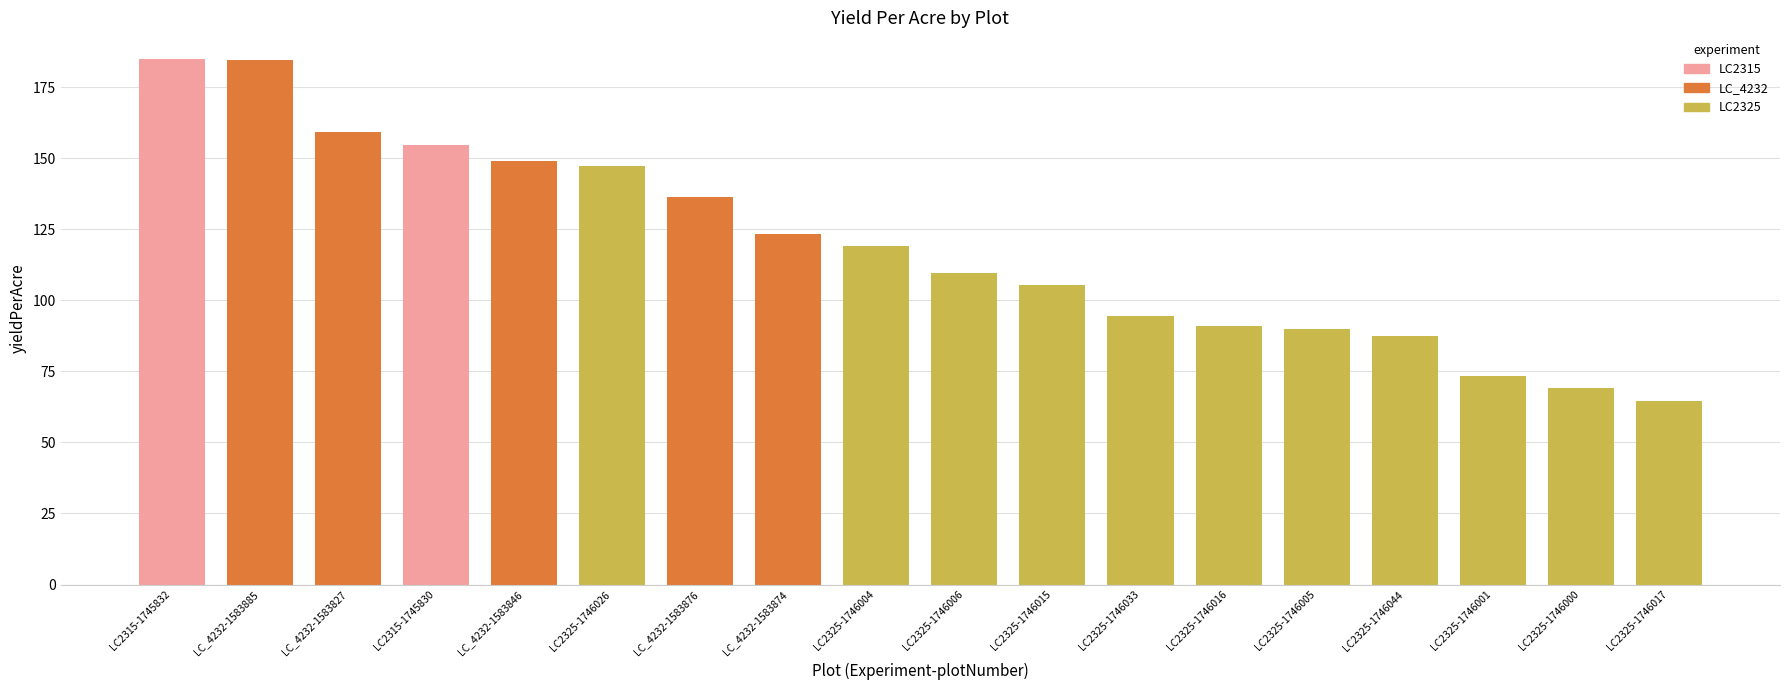

What is the change in value from LC_4232-1583827 to LC_4232-1583876?

-22.6